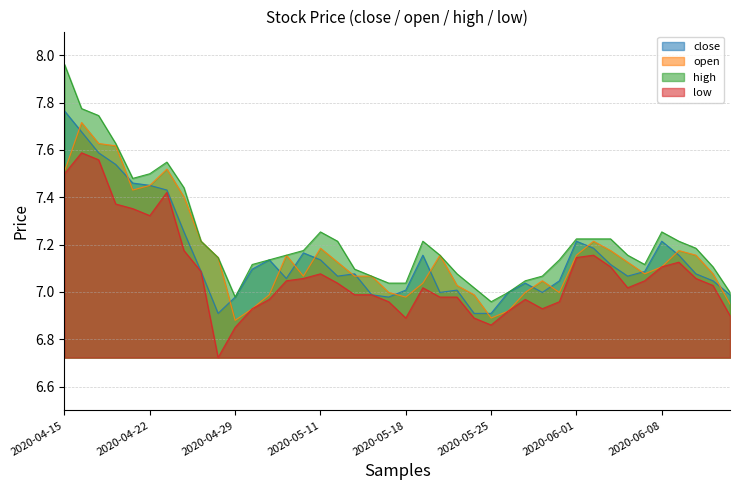

At which label is low closest to 7?

2020-05-13